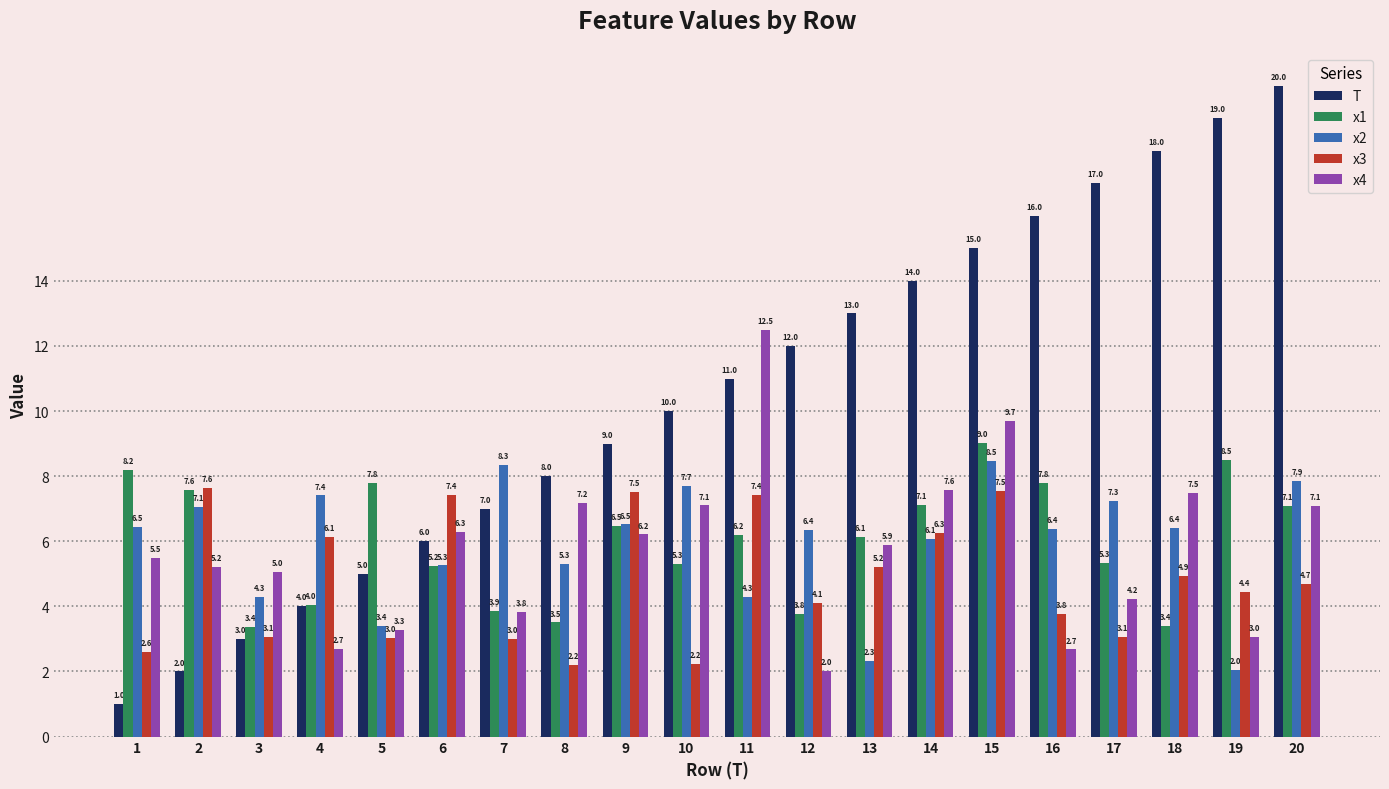

How many bars are there in total?

100